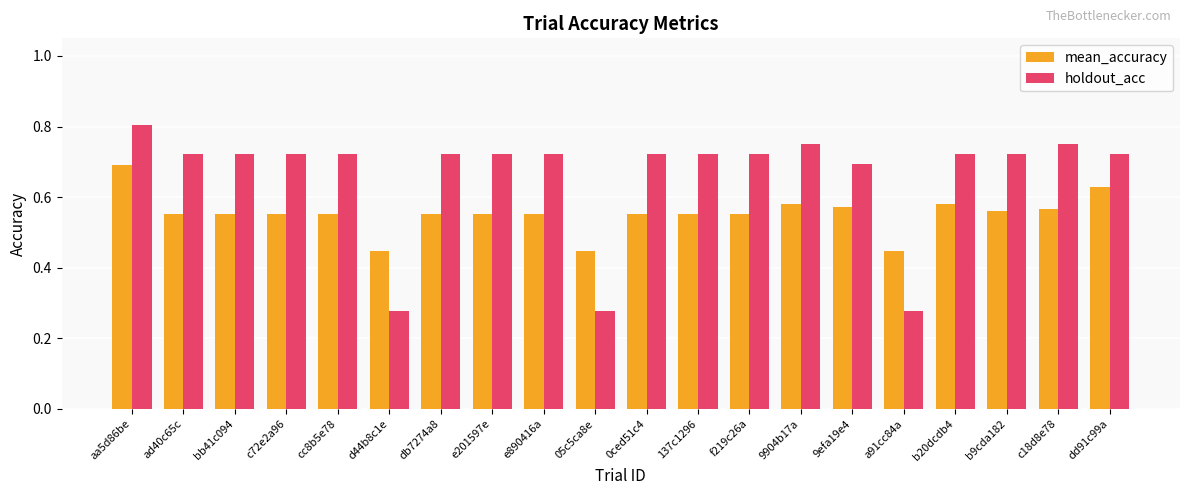

Which category has the highest value in the holdout_acc series?

aa5d86be